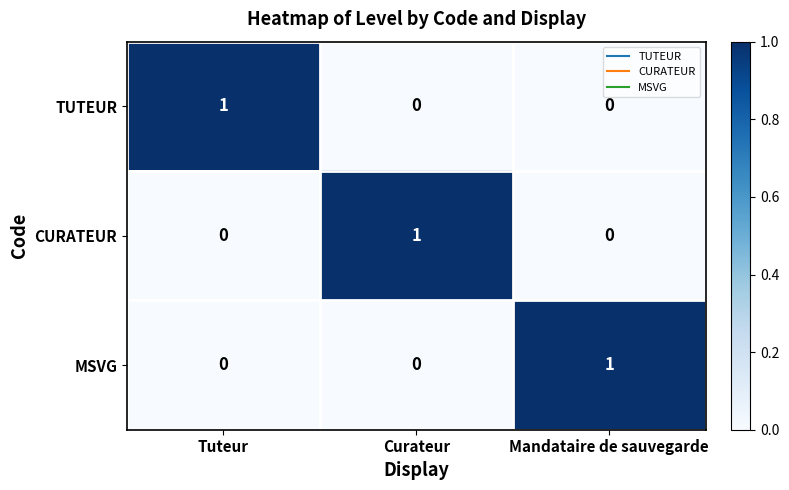

How many CURATEUR values are between 0 and 1?

3